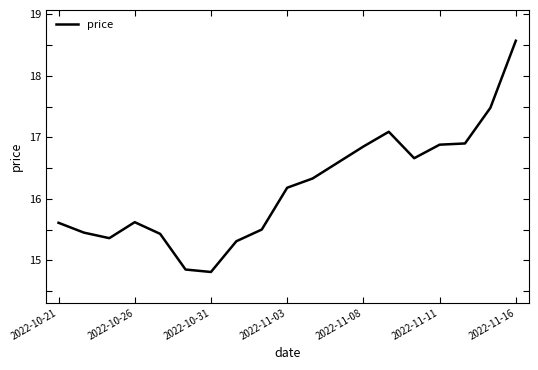

What is the difference between the maximum and minimum values?

3.8